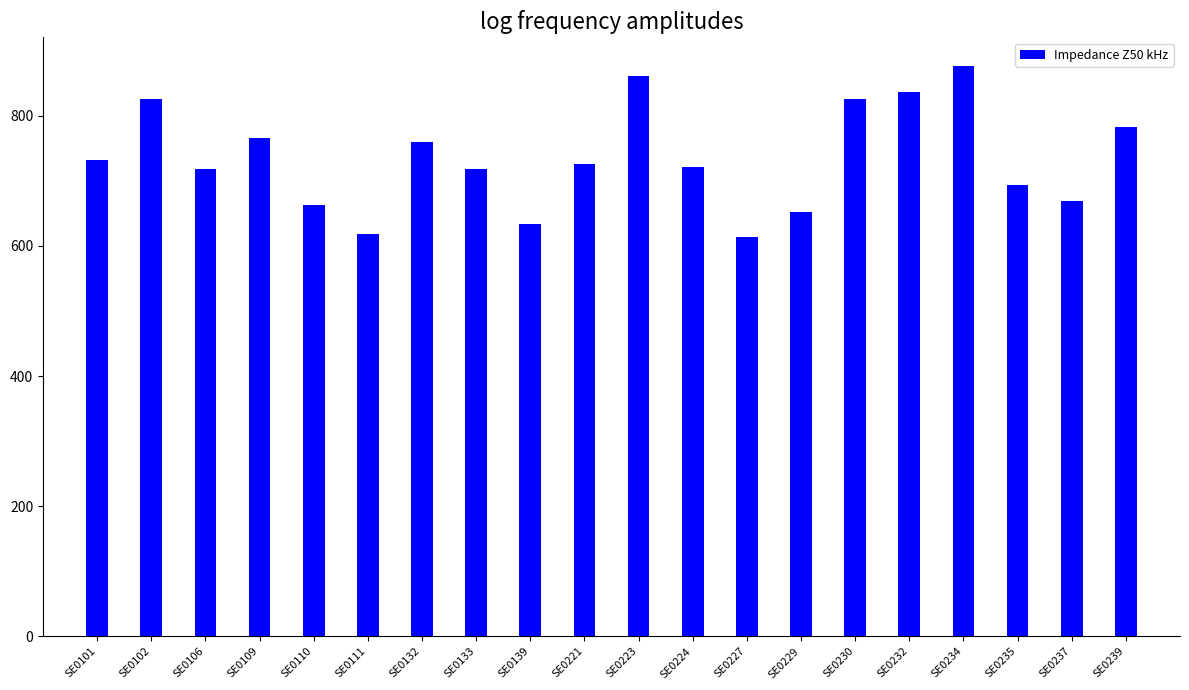

Approximately how many times larger is the value at SE0102 compared to SE0139?

1.3